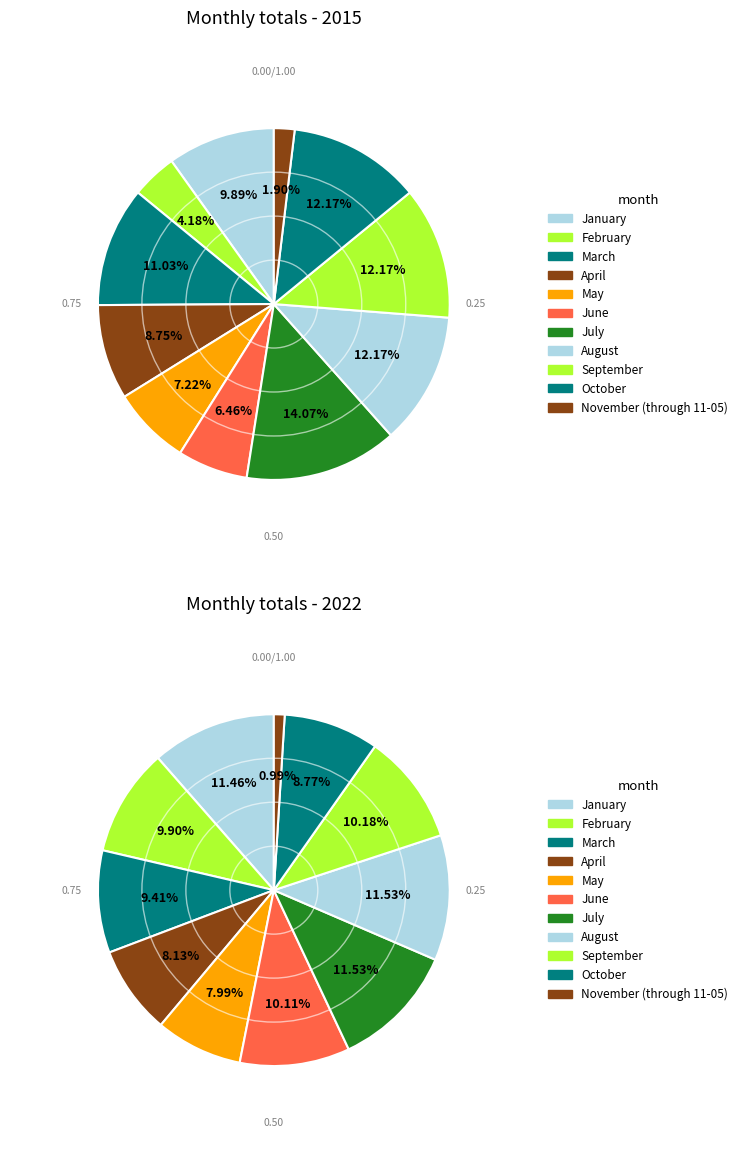

Count the number of slices in the pie.

11